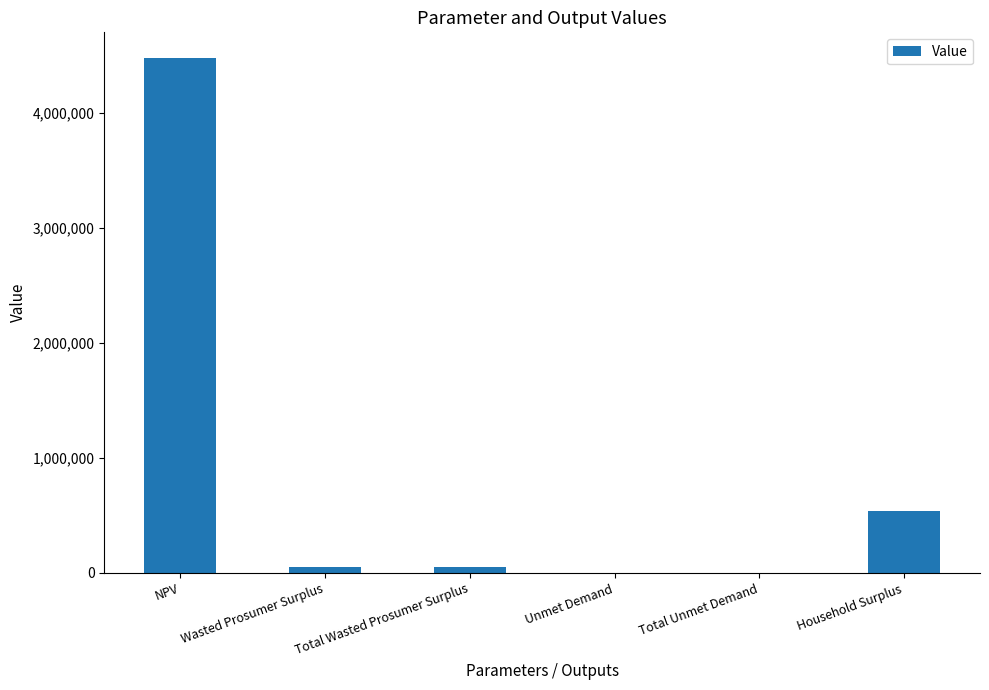

The chart shows a value of 537661.9 at Household Surplus. True or false?

True